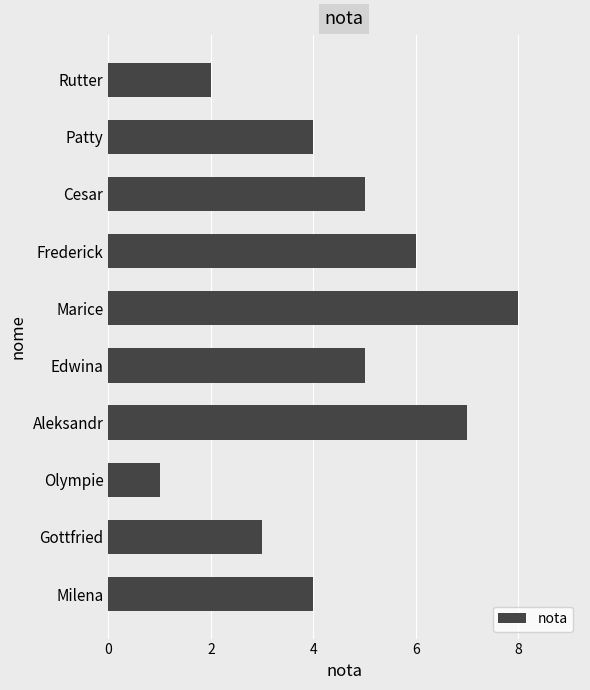

The chart shows a value of 6 at Frederick. True or false?

True